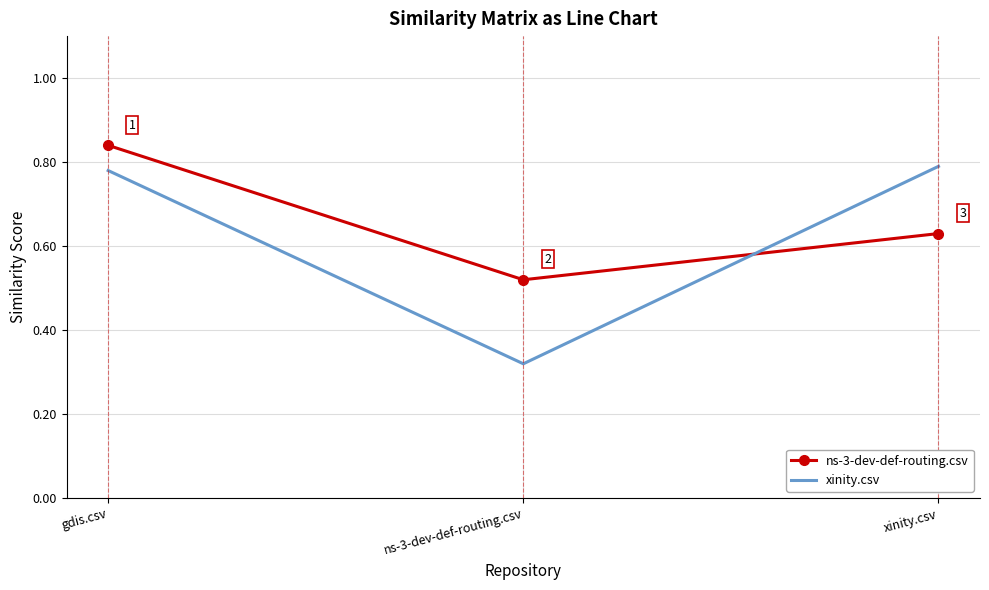

The xinity.csv series shows 1.3 at xinity.csv. True or false?

False